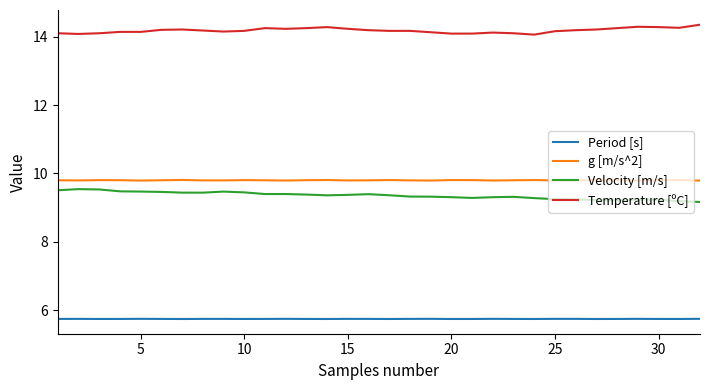

What is the smallest value displayed?

5.7